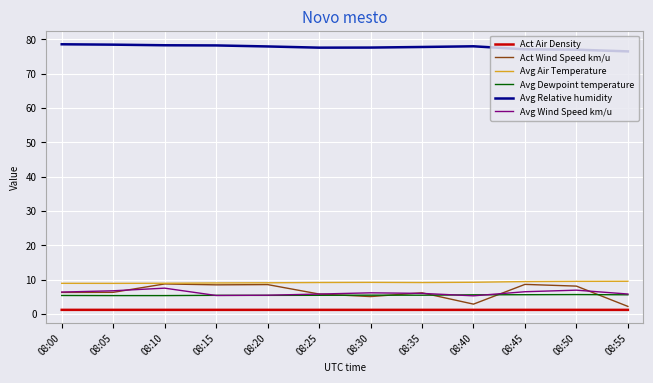

What are all the series names shown in the legend?

Act Air Density, Act Wind Speed km/u, Avg Air Temperature, Avg Dewpoint temperature, Avg Relative humidity, Avg Wind Speed km/u